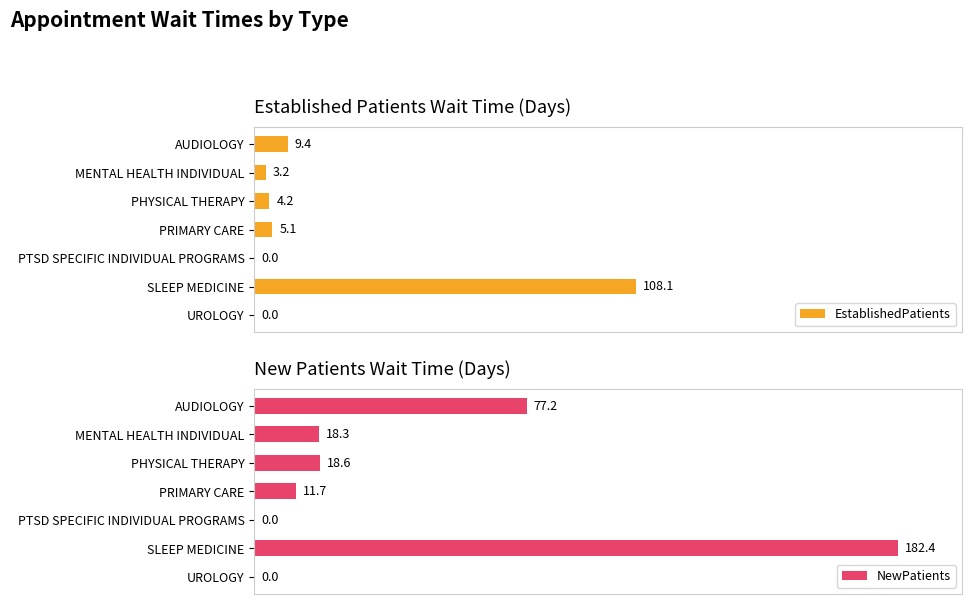

How many data points does each series have?

7